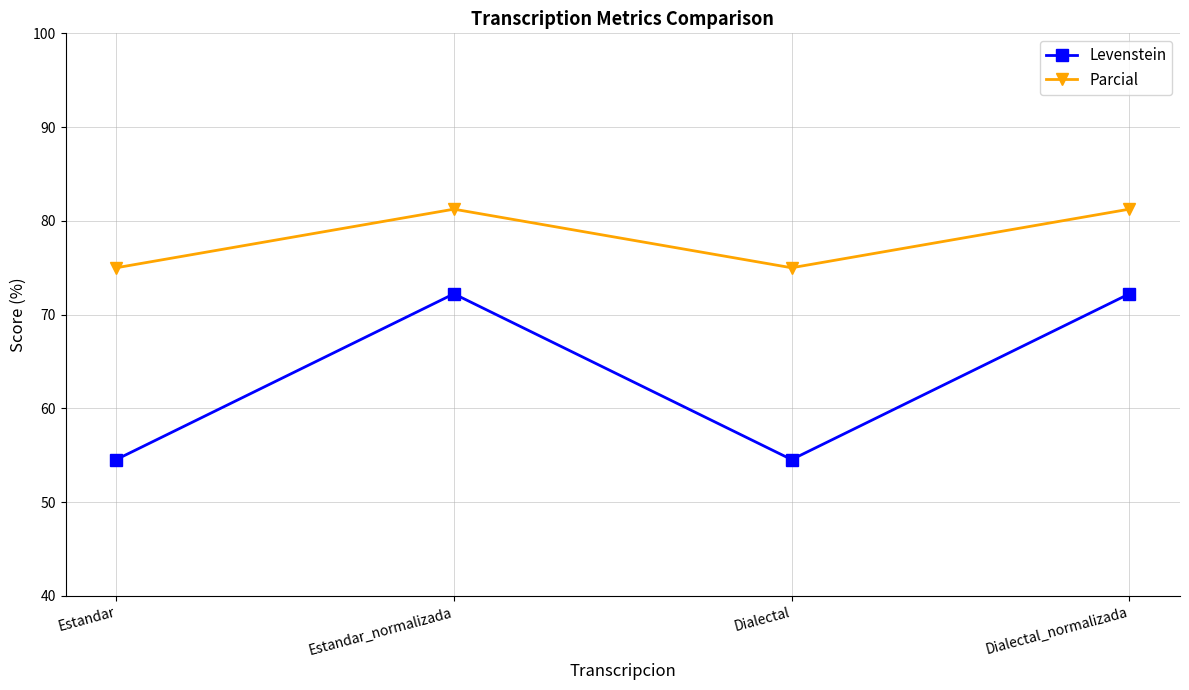

True or false: Parcial and Levenstein intersect in this chart.

False